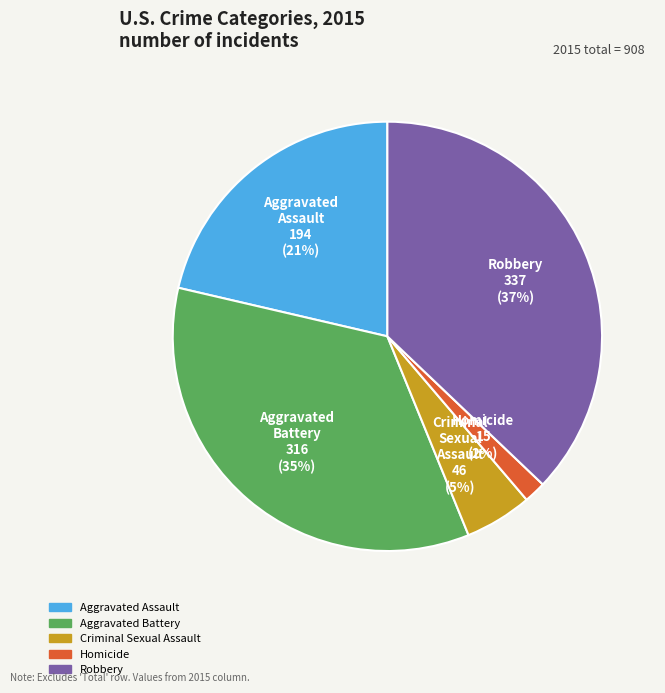

Which slice is the largest?

Robbery